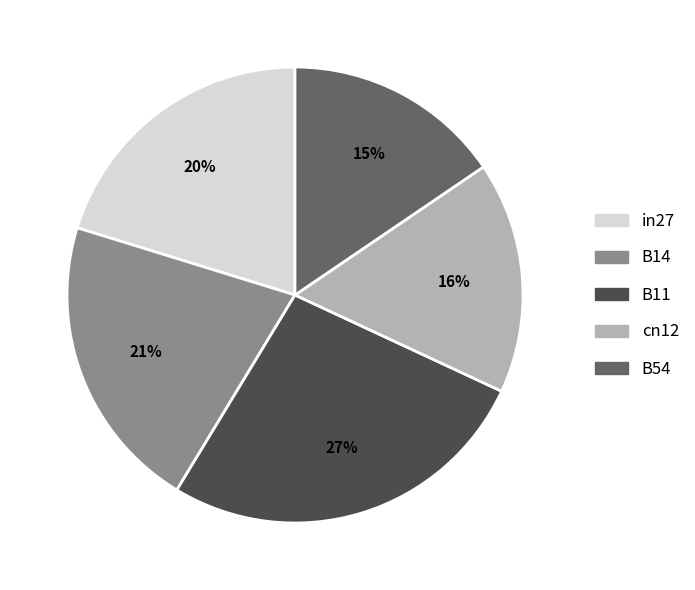

Is it true that cn12 is 6% of the pie?

False